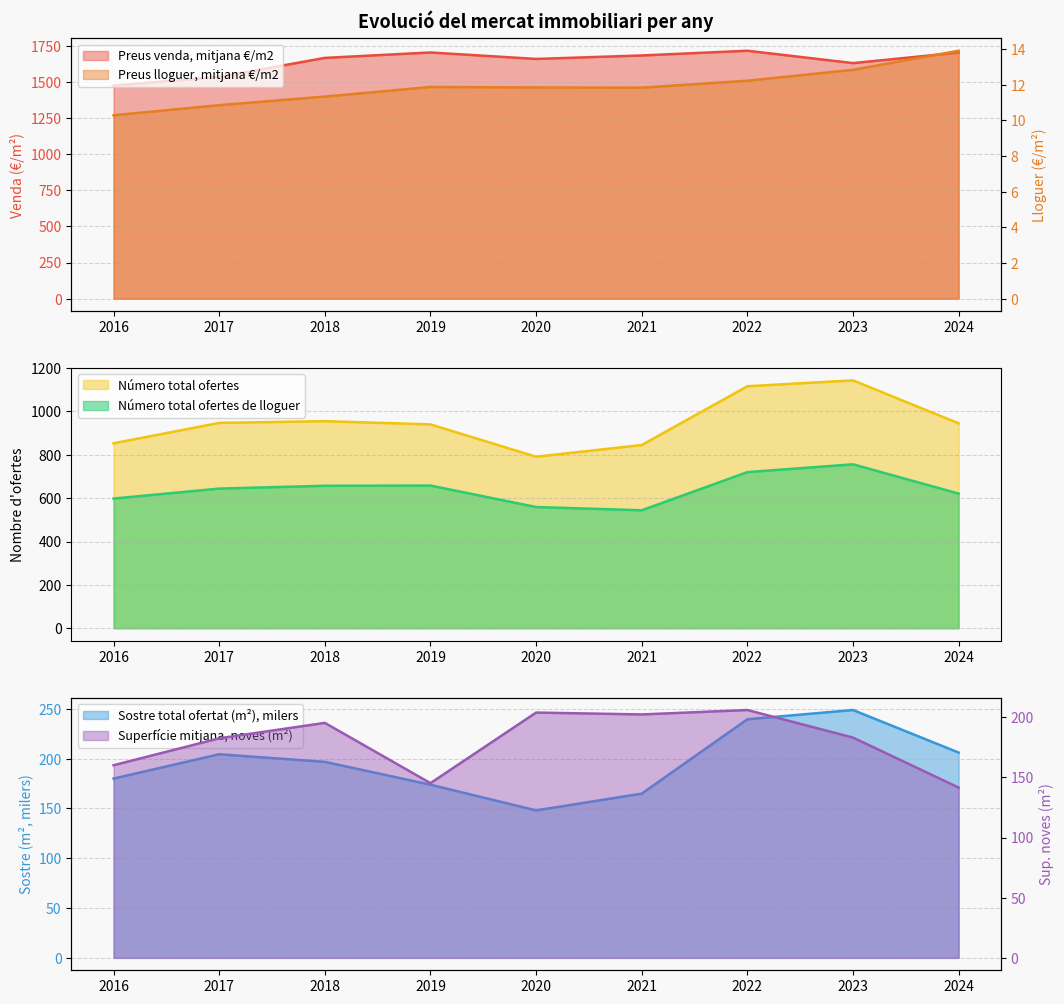

How many values in the Preus venda, mitjana €/m2 series are below 1668?

4